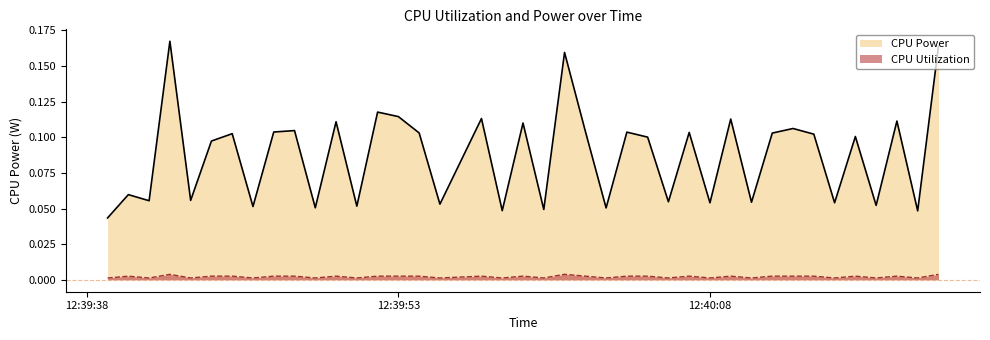

At how many categories does at least one series exceed 0?

40